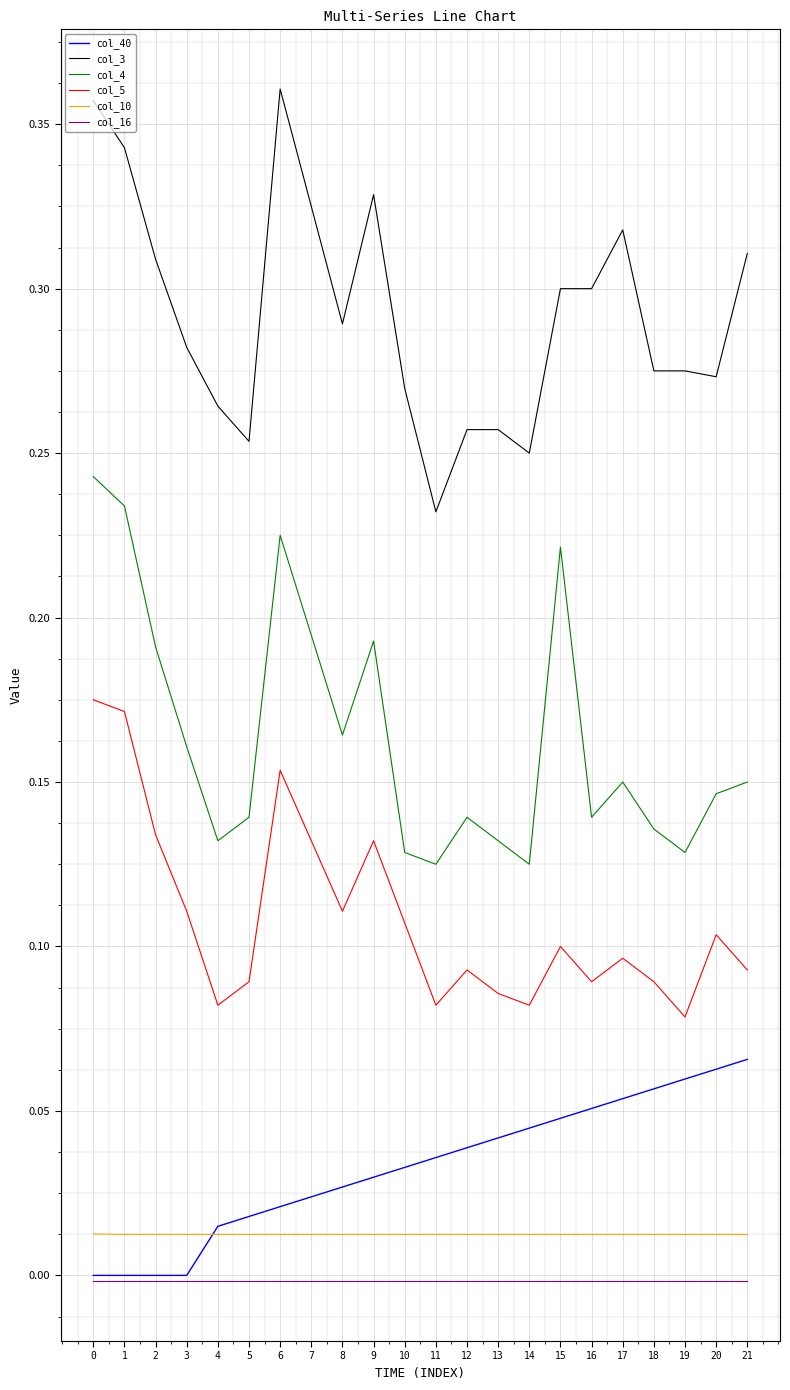

Is the value of col_4 at 21 greater than the value of col_16 at 18?

Yes